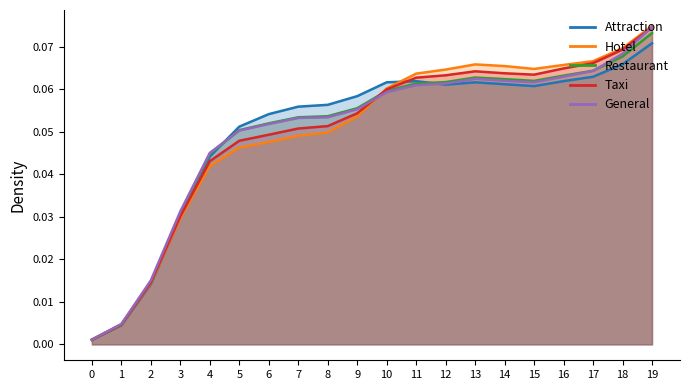

Rank the categories by Hotel value from lowest to highest.

0, 1, 2, 3, 4, 5, 6, 7, 8, 9, 10, 11, 12, 15, 14, 16, 13, 17, 18, 19